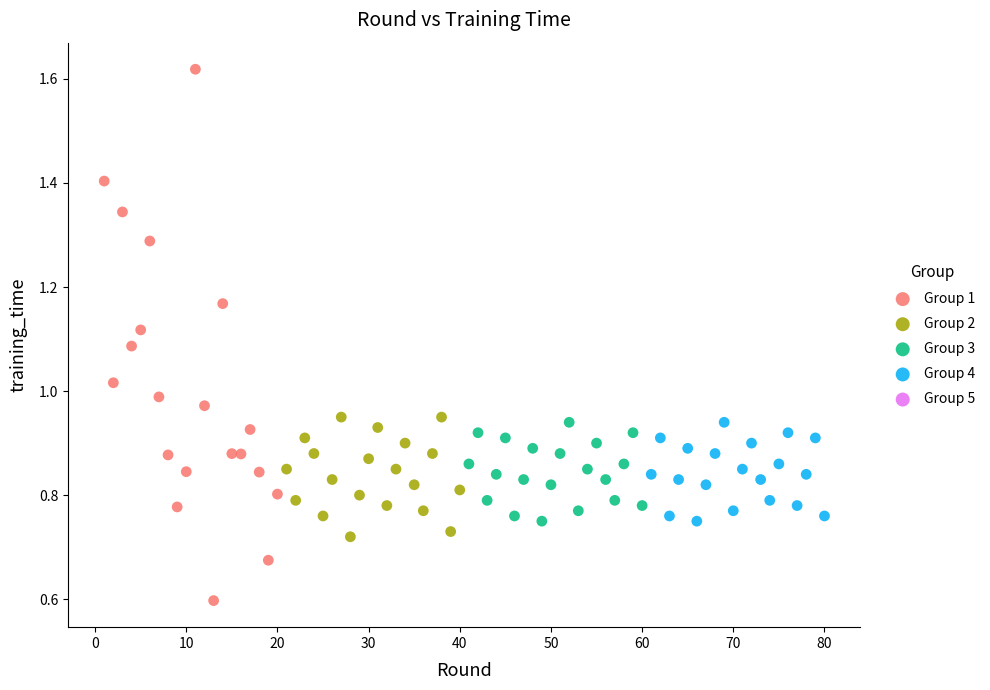

Which series reaches the minimum Y coordinate?

Group 1